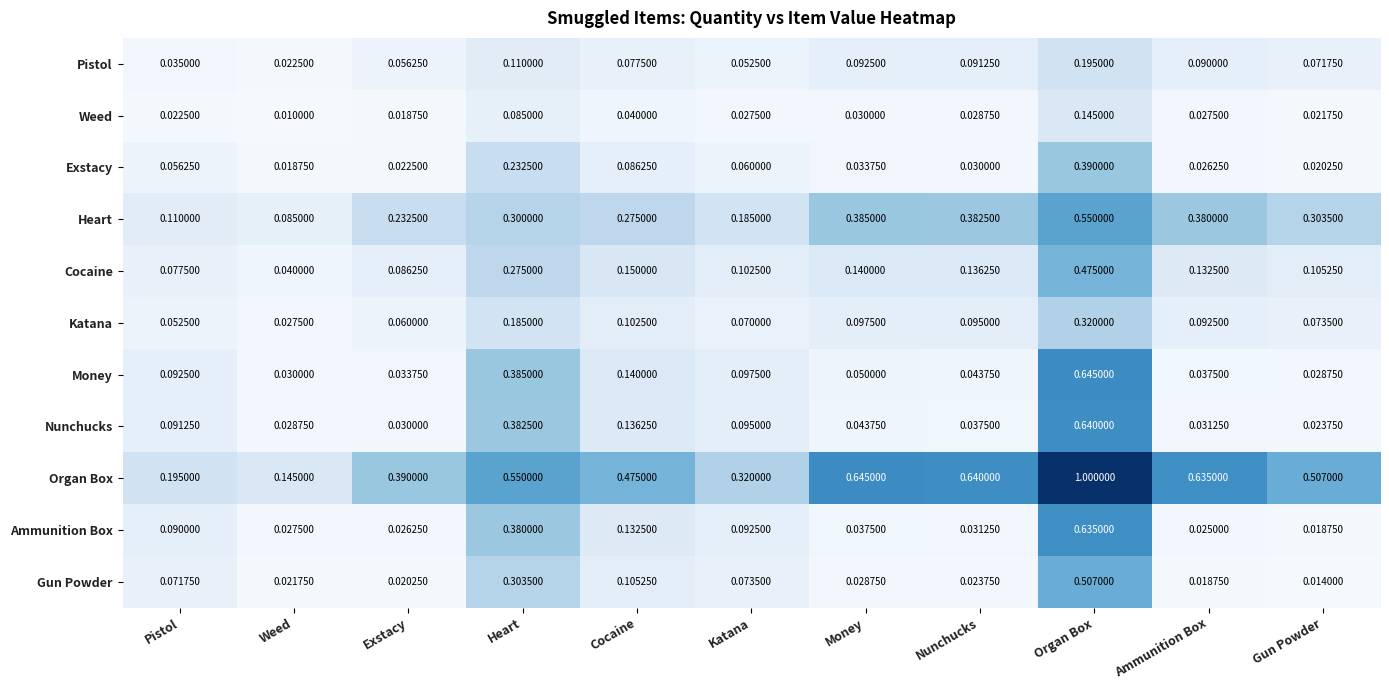

Which series has the largest range (max minus min)?

Organ Box